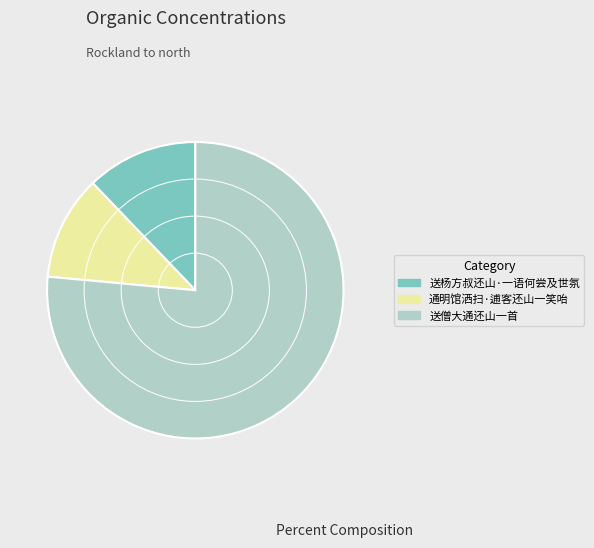

Between 通明馆洒扫·逋客还山一笑咍 and 送僧大通还山一首, which is larger?

送僧大通还山一首